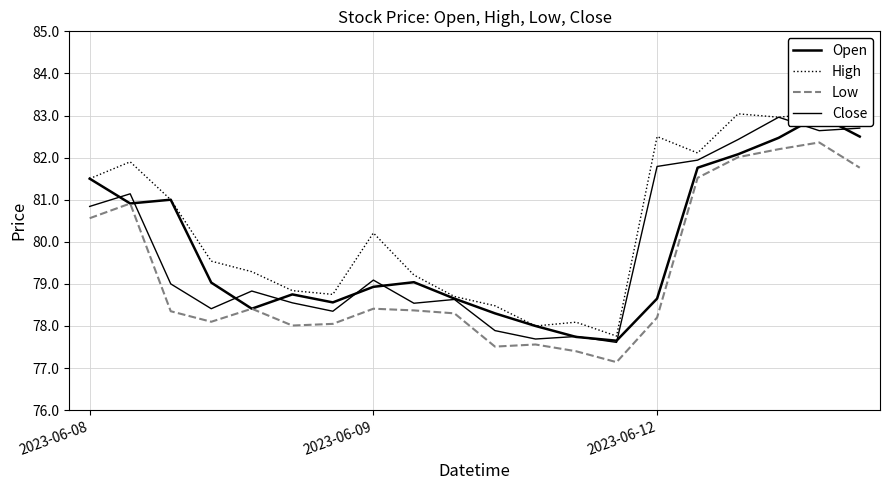

Between 2023-06-08 and 9, which series saw the biggest shift?

Open